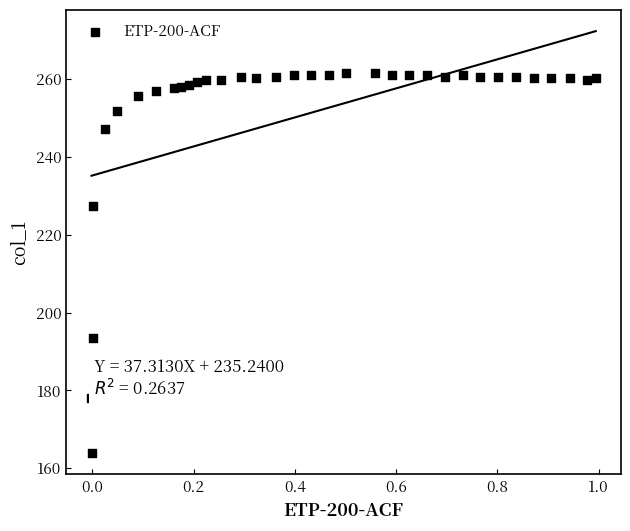

What is the range of X values (max minus min)?

1.0